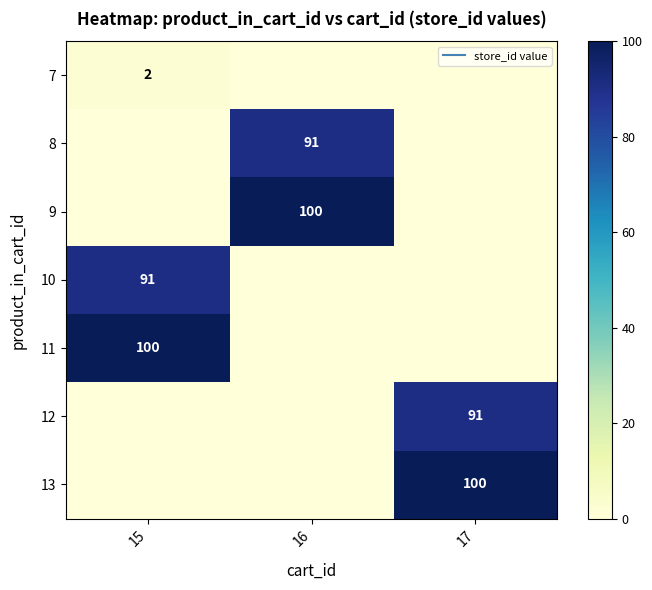

What is the sum of the 12 values at 15 and 17?

91